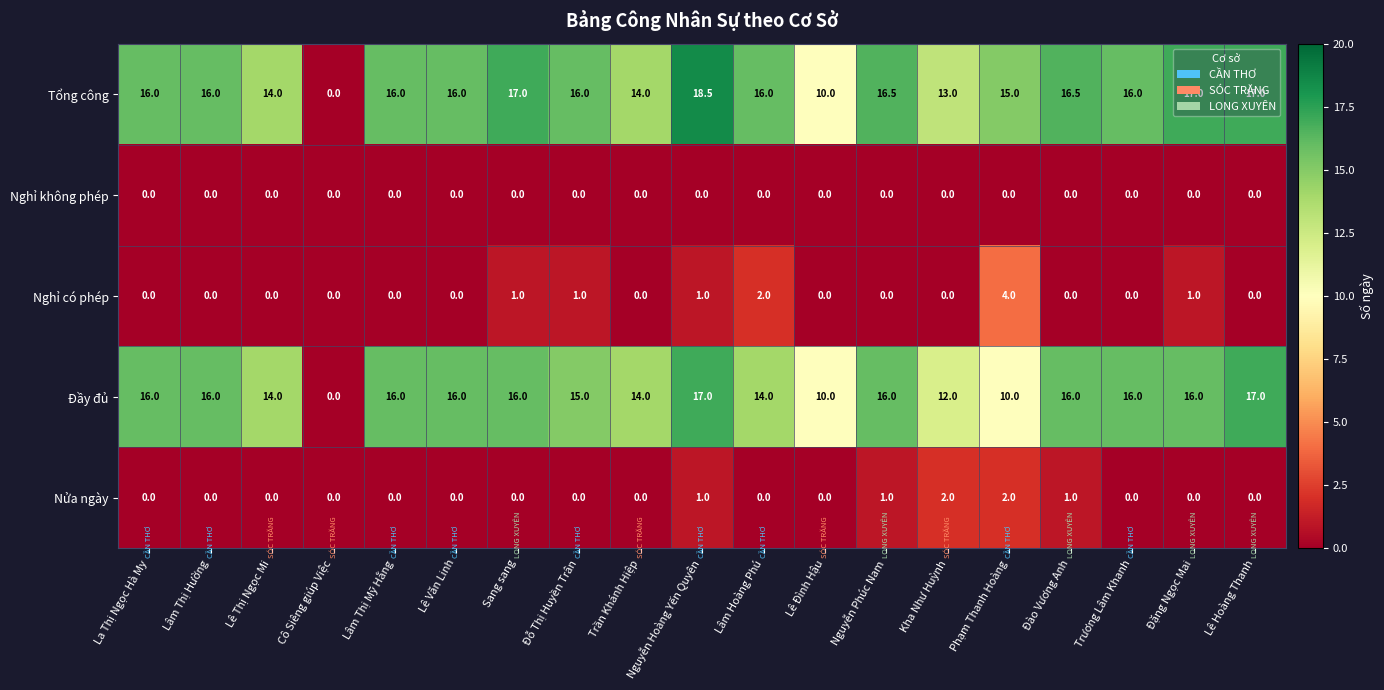

Rank the series by their maximum value, from highest to lowest.

Tổng công, Đầy đủ, Nghỉ có phép, Nửa ngày, Nghỉ không phép